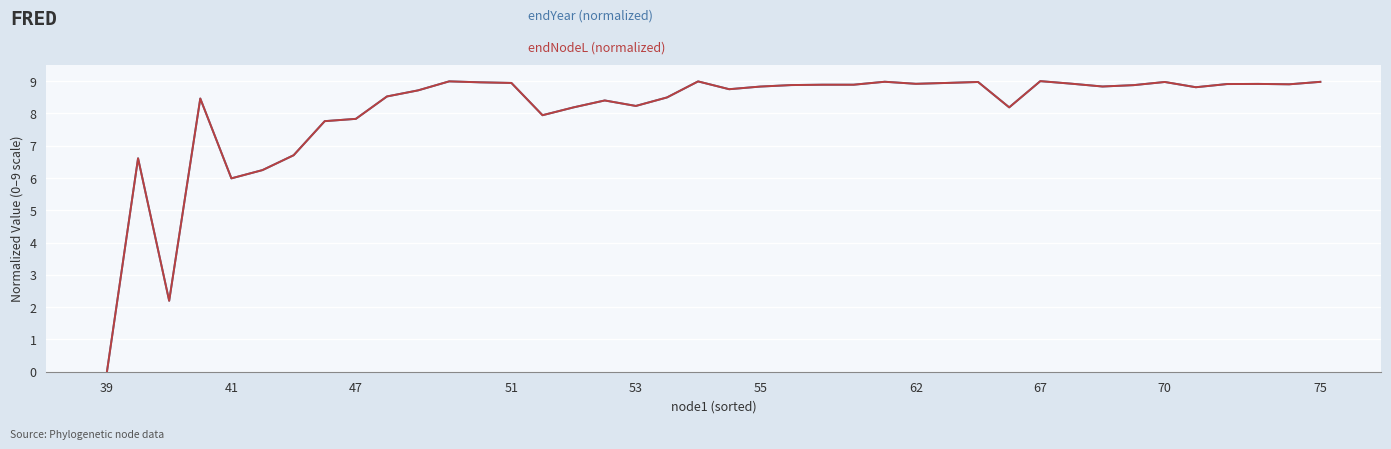

Reading left to right, transcribe all the data shown in this chart.

endYear (normalized): 0.0	6.6	2.2	8.5	6.0	6.2	6.7	7.8	7.8	8.5	8.7	9.0	9.0	8.9	7.9	8.2	8.4	8.2	8.5	9.0	8.8	8.8	8.9	8.9	8.9	9.0	8.9	8.9	9.0	8.2	9.0	8.9	8.8	8.9	9.0	8.8	8.9	8.9	8.9	9.0
endNodeL (normalized): 0.0	6.6	2.2	8.5	6.0	6.2	6.7	7.8	7.8	8.5	8.7	9.0	9.0	8.9	7.9	8.2	8.4	8.2	8.5	9.0	8.8	8.8	8.9	8.9	8.9	9.0	8.9	8.9	9.0	8.2	9.0	8.9	8.8	8.9	9.0	8.8	8.9	8.9	8.9	9.0